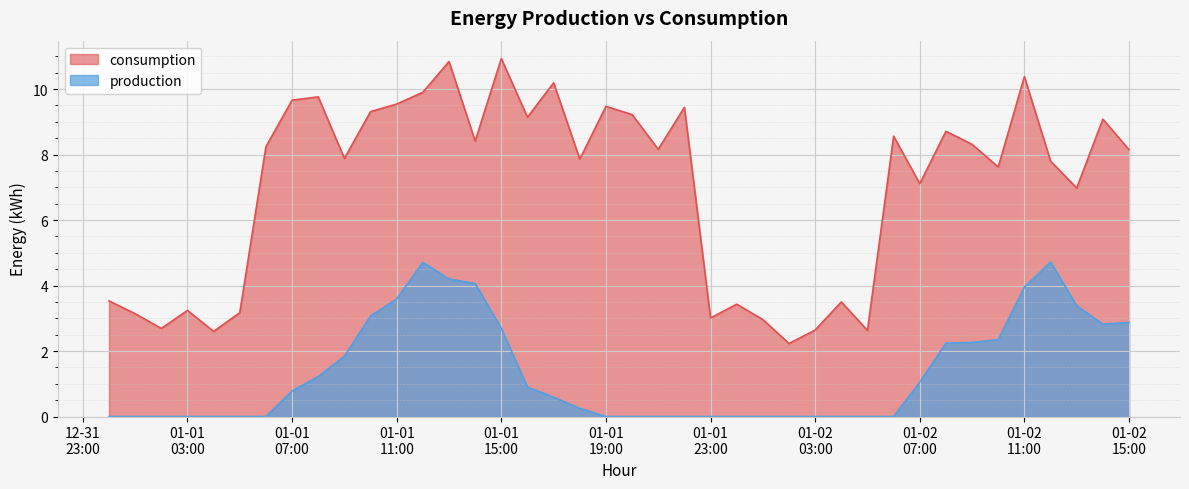

What is the lowest value of the consumption series?

2.2